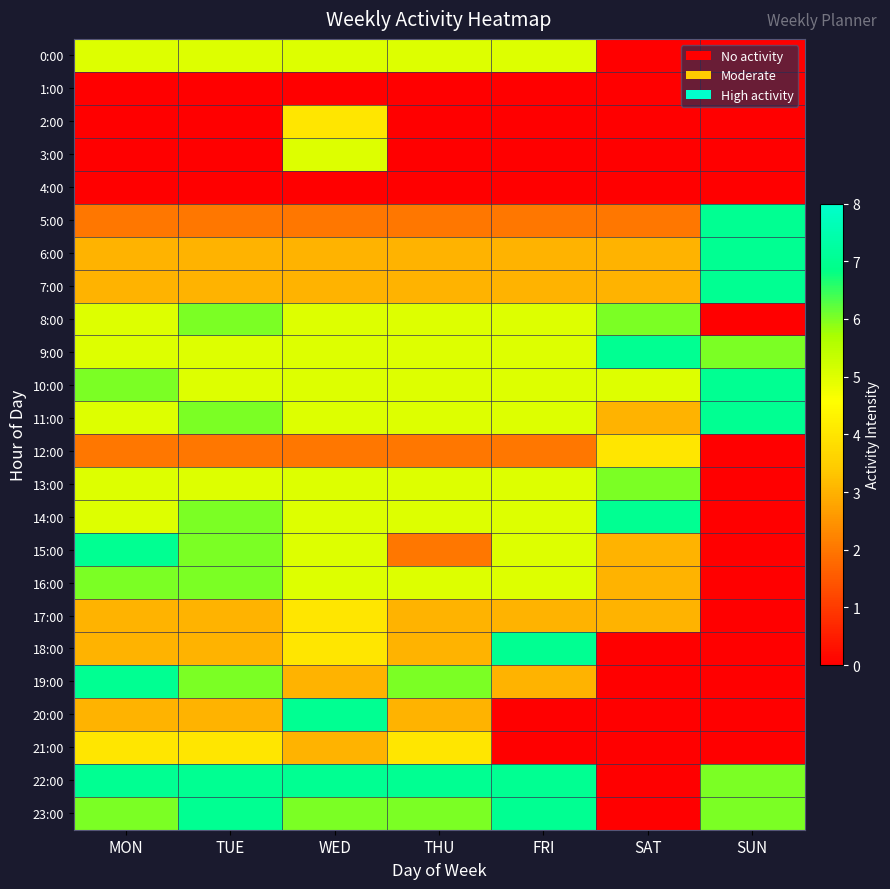

At TUE, list the series in order from largest to smallest.

22:00, 23:00, 8:00, 11:00, 14:00, 15:00, 16:00, 19:00, 0:00, 9:00, 10:00, 13:00, 21:00, 6:00, 7:00, 17:00, 18:00, 20:00, 5:00, 12:00, 1:00, 2:00, 3:00, 4:00